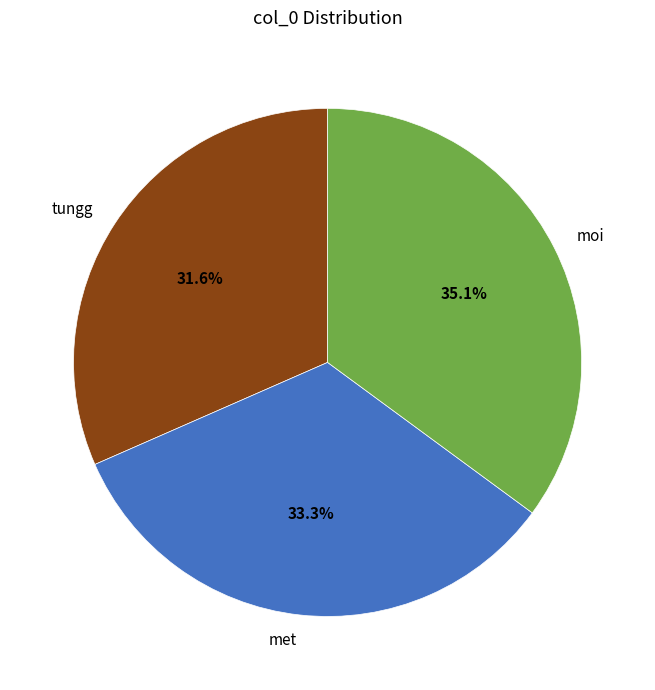

The moi slice represents 26% of the pie. True or false?

False